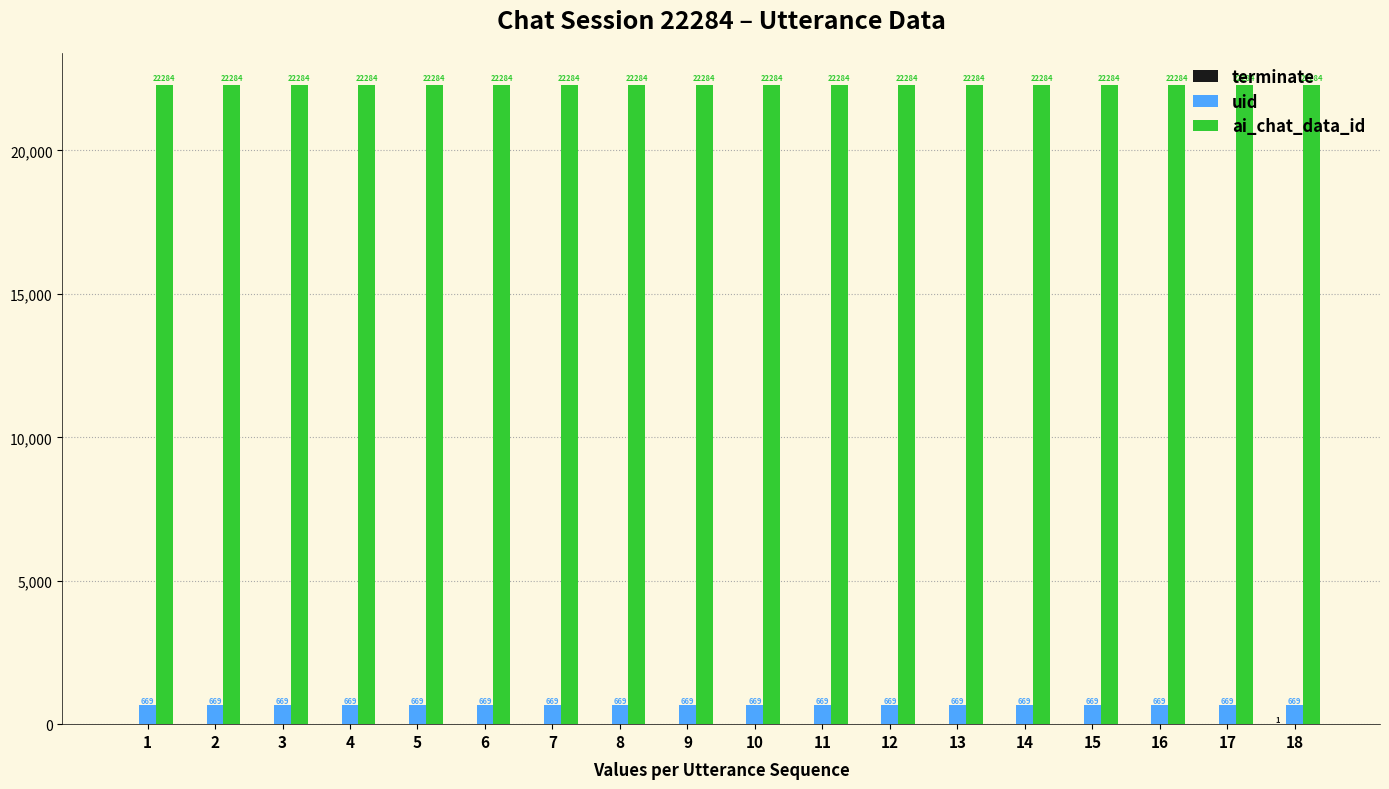

What is the sum of the ai_chat_data_id values at 14 and 8?

44568